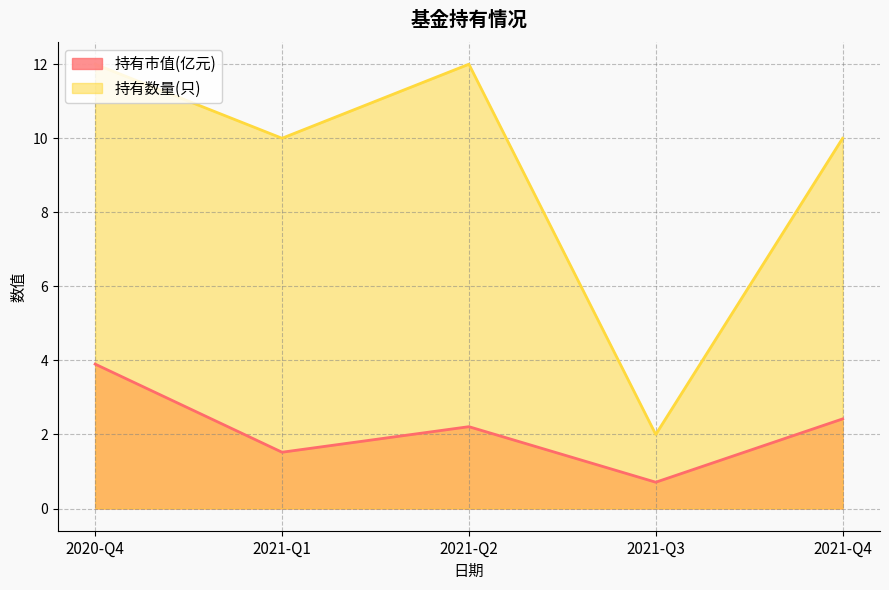

At which label is 持有市值(亿元) closest to 2?

2021-Q2